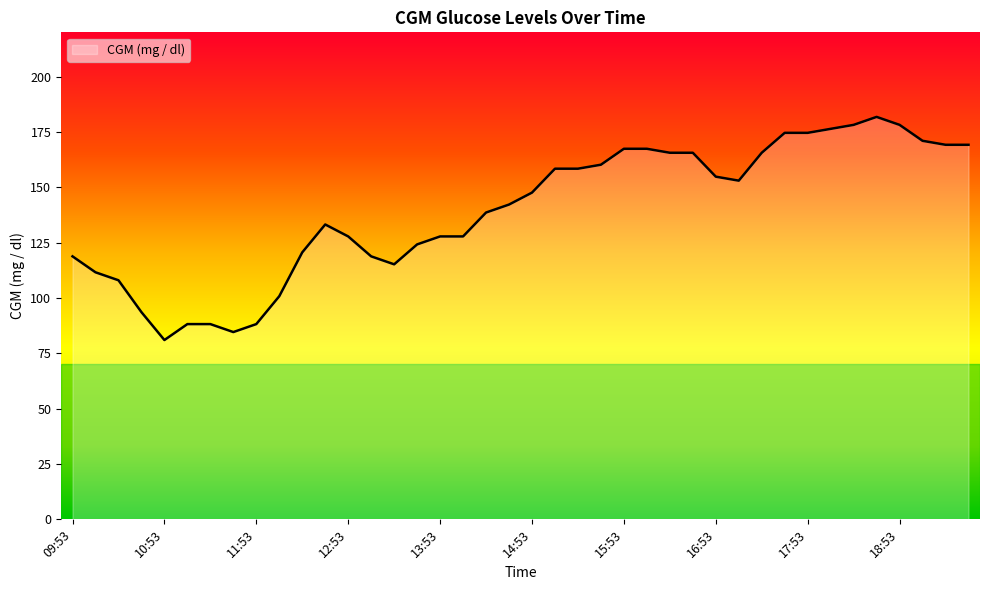

What is the greatest value displayed?

181.8